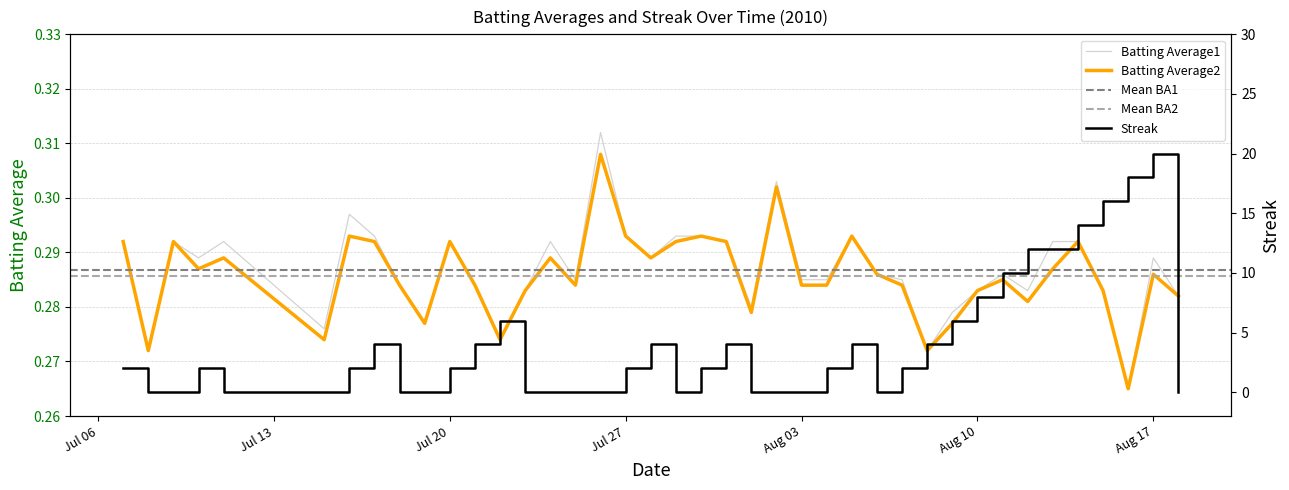

What is the label of the 37th point from the right?

2010-07-10